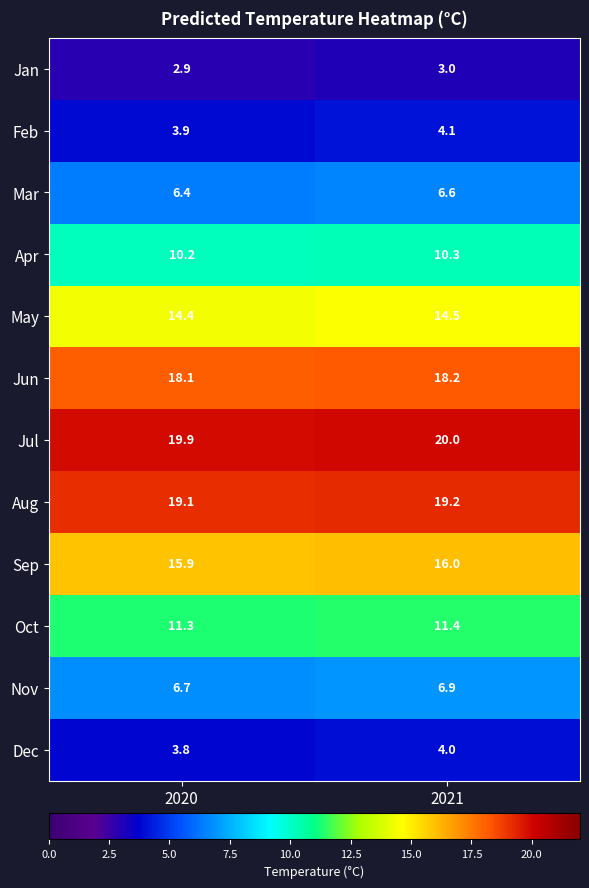

At how many categories does at least one series exceed 19?

2